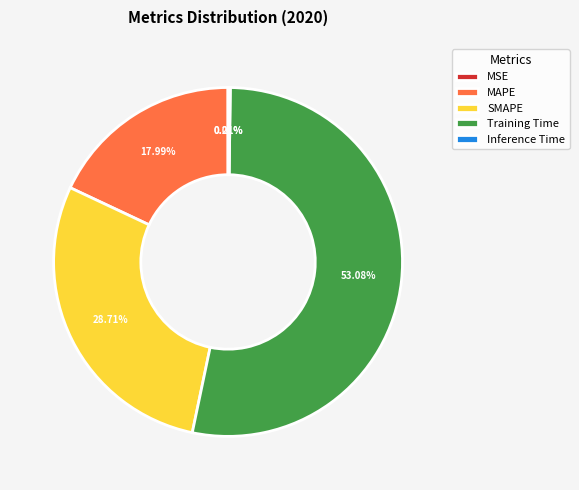

What is the largest slice in the pie chart?

Training Time